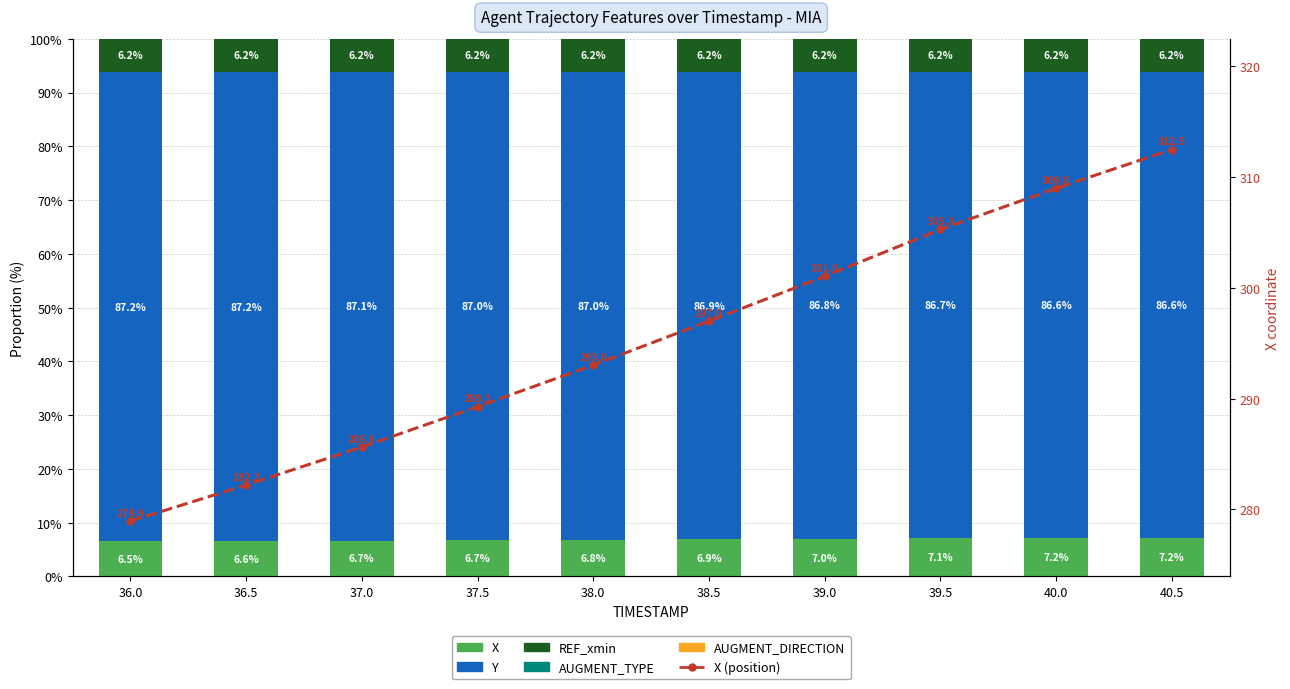

Between 36.5 and 40.5, which series saw the biggest shift?

X (position)